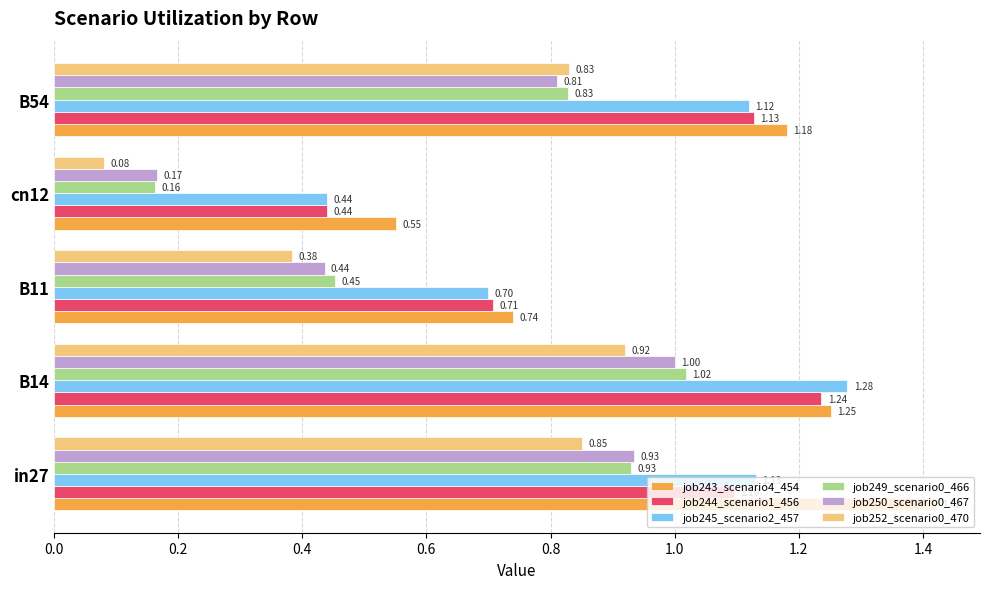

List the series in order of their peak value, lowest first.

job252_scenario0_470, job250_scenario0_467, job249_scenario0_466, job244_scenario1_456, job245_scenario2_457, job243_scenario4_454